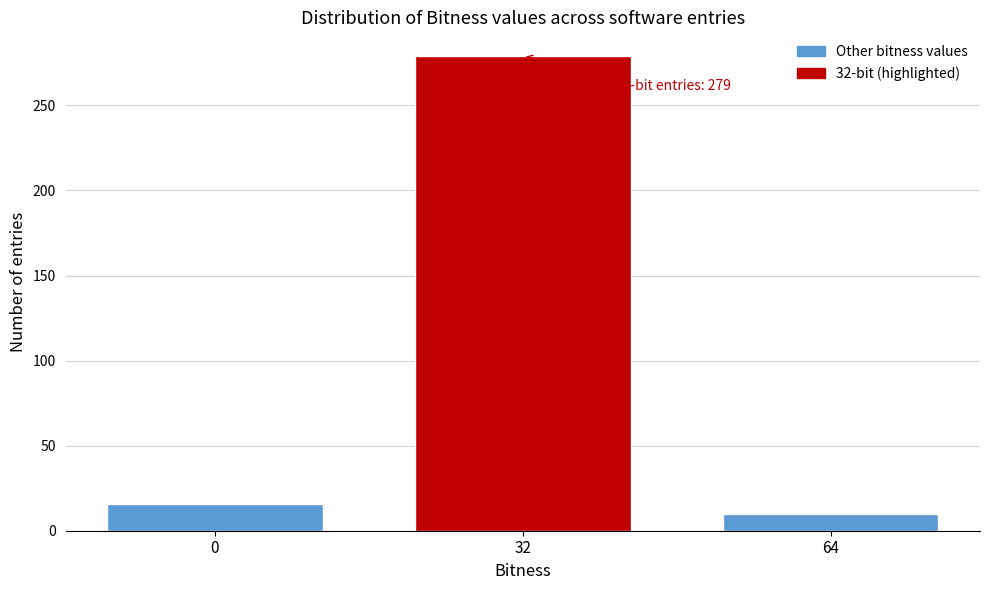

Reading left to right, extract all data points from this chart.

16	279	10